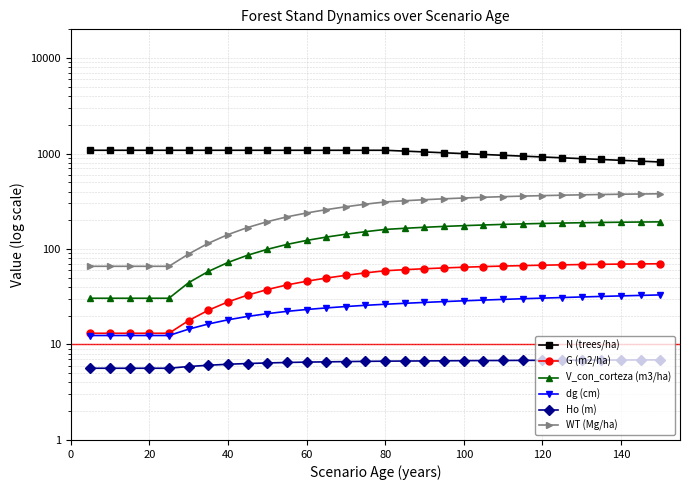

Is it true that WT (Mg/ha) equals 89.2 at 0?

False